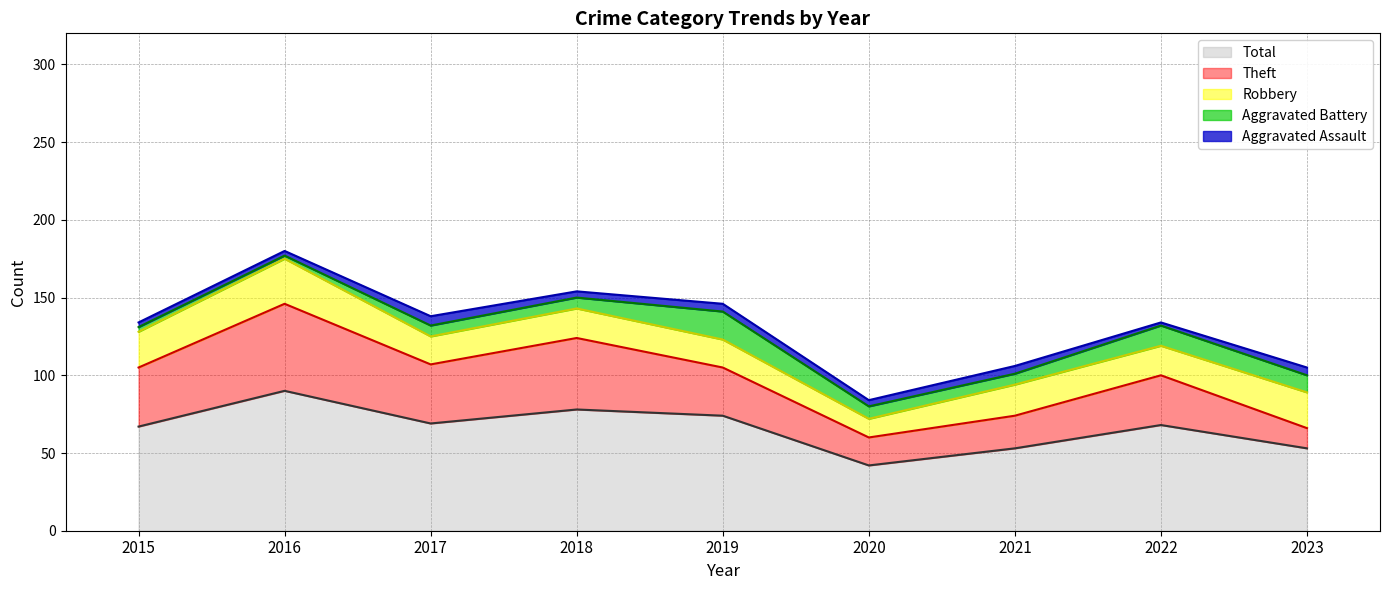

List the series in order of their peak value, lowest first.

Aggravated Assault, Aggravated Battery, Robbery, Theft, Total